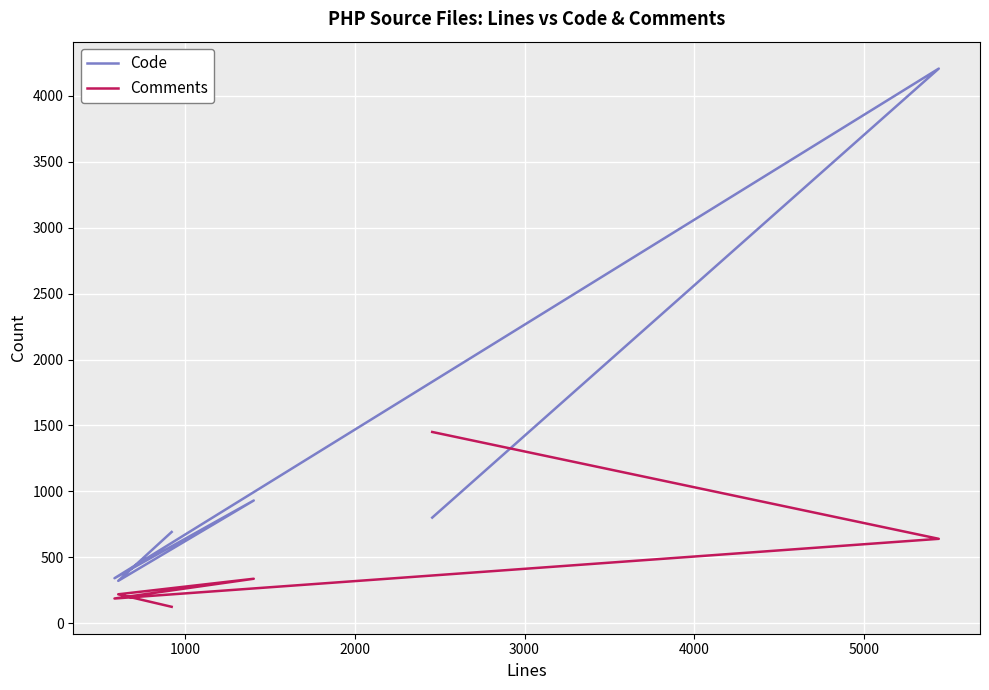

Rank the series at 2000 from highest to lowest value.

Code, Comments